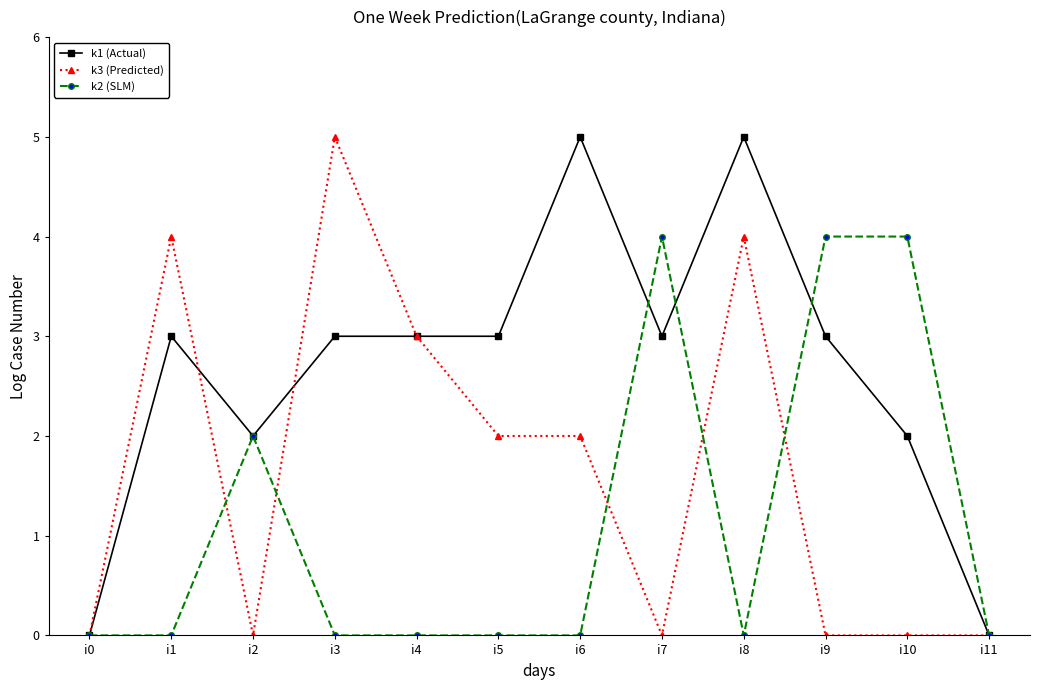

What is the greatest value displayed?

5